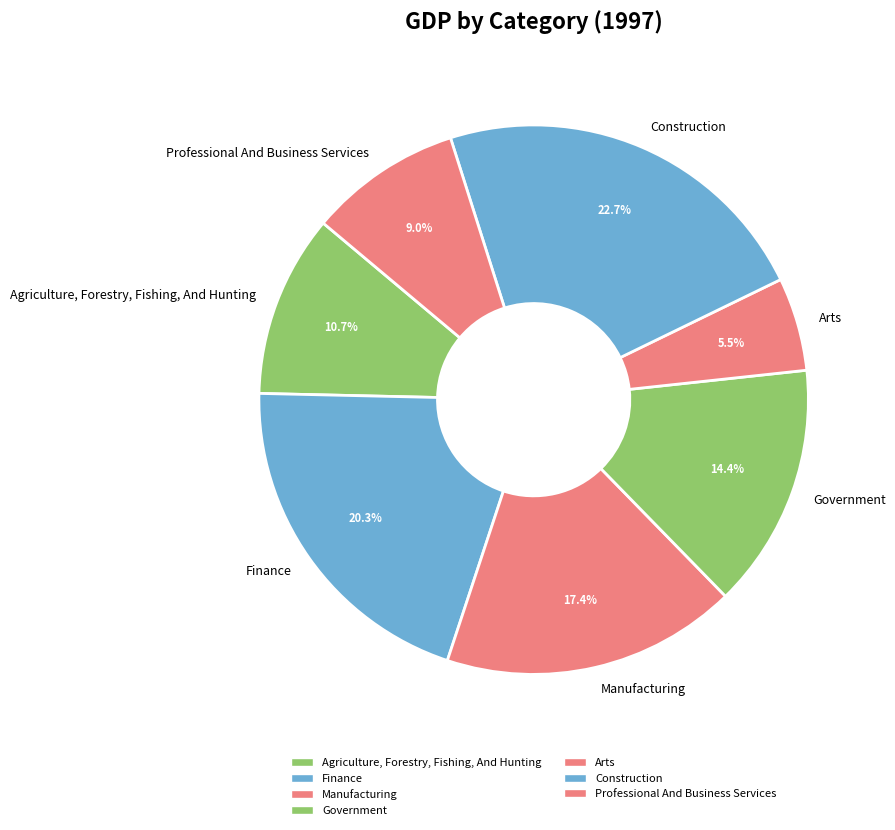

To the nearest percent, what percentage of the pie is Manufacturing?

17%